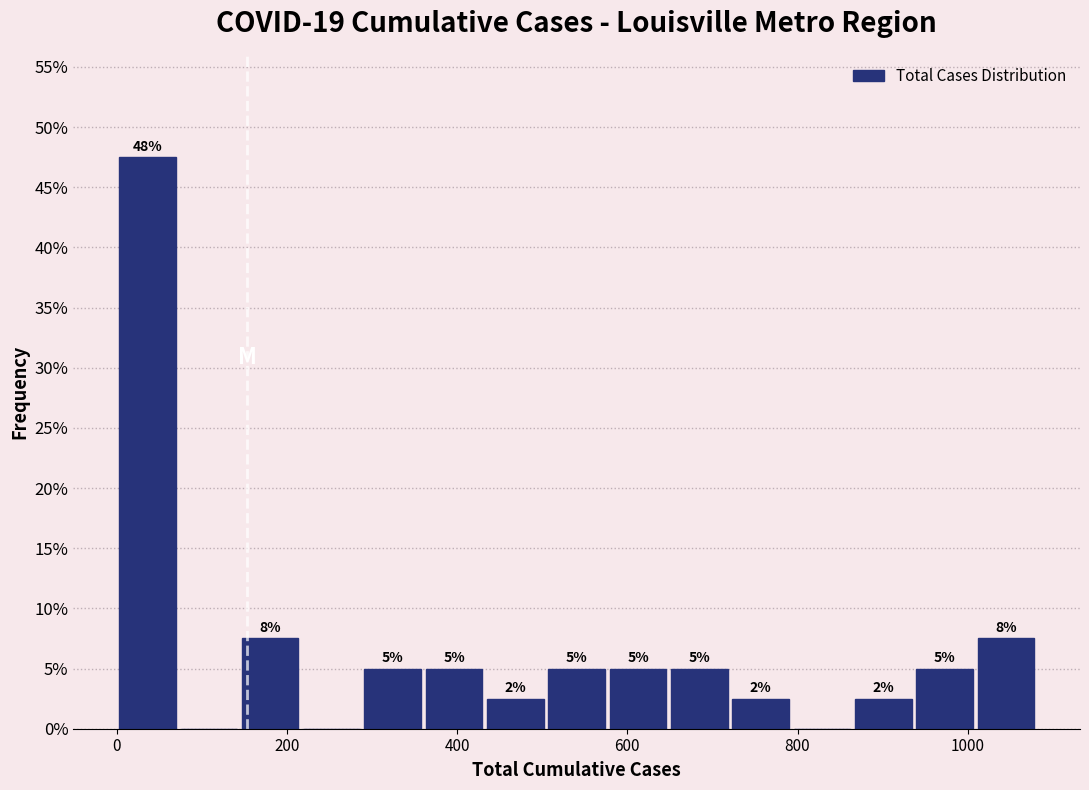

Read against the x-axis, roughly where is the centre of the tallest bar?

40